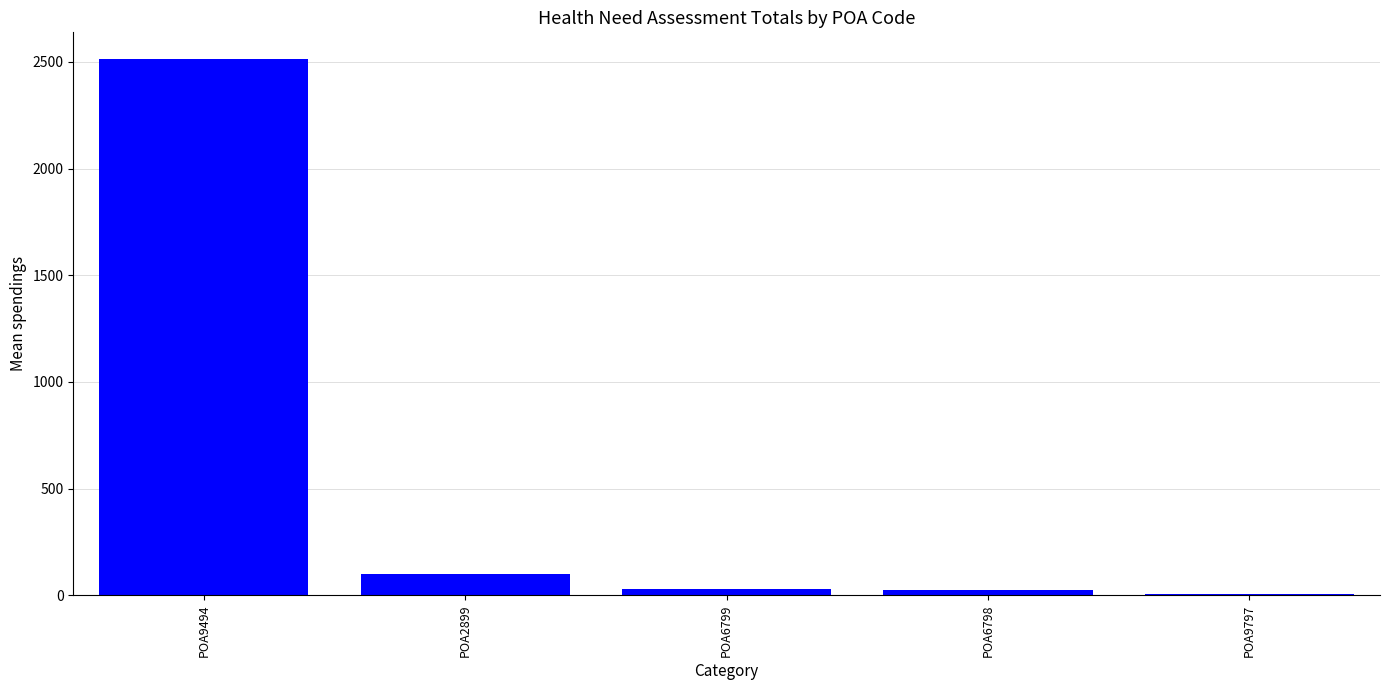

What is the sum of all values?

2676